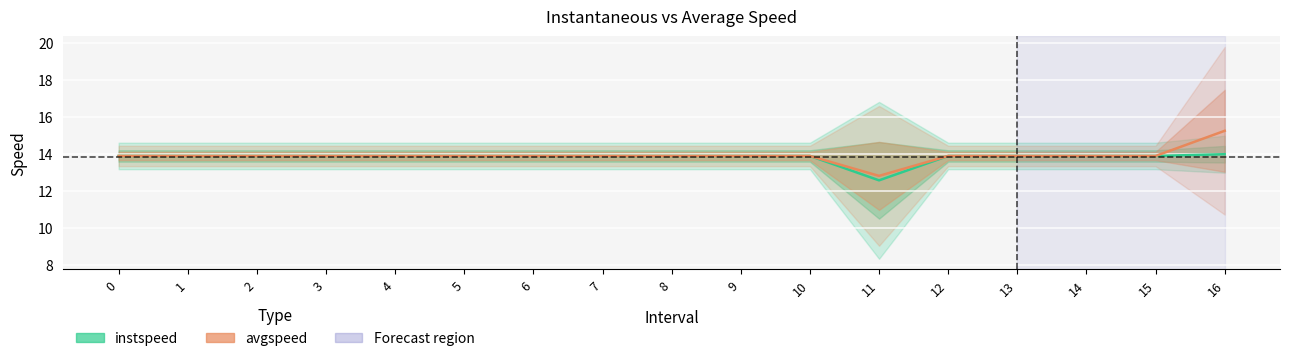

Which series has the largest total across all categories?

avgspeed